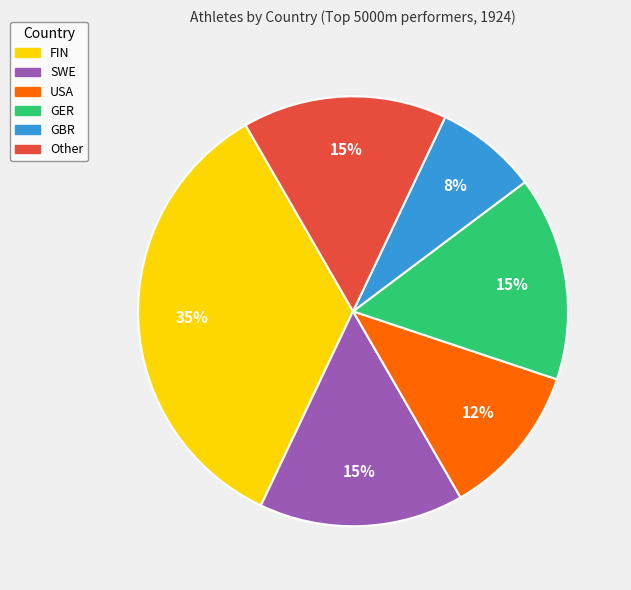

Is the sum of USA and Other greater than half?

No